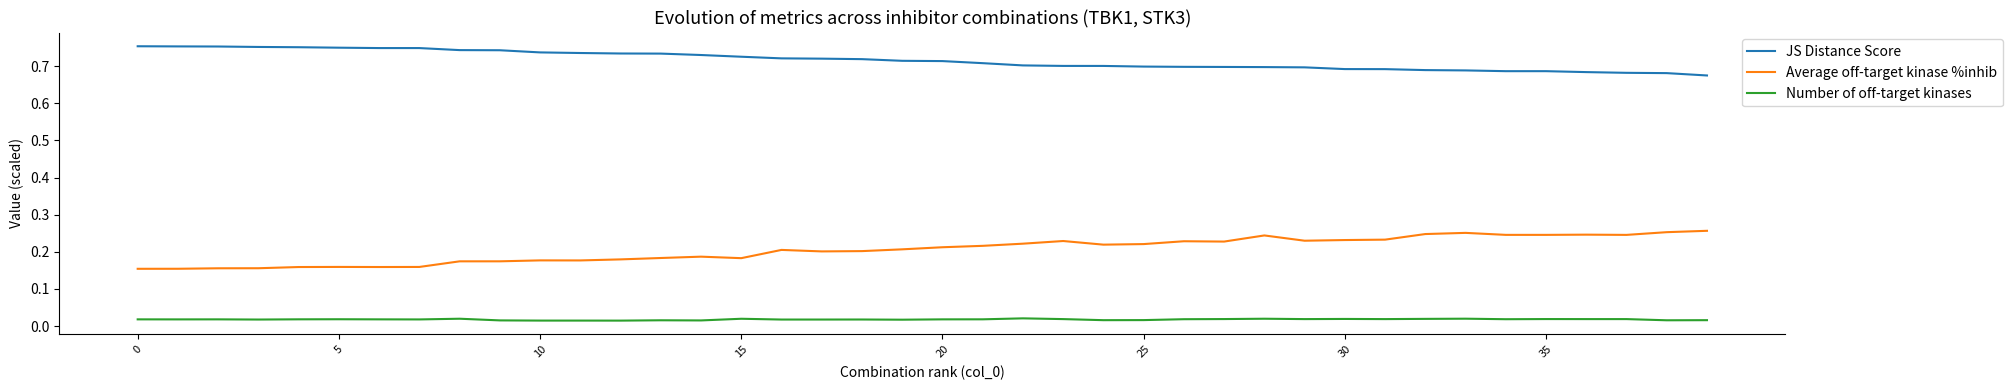

Does the chart display data point markers on the line(s)?

No